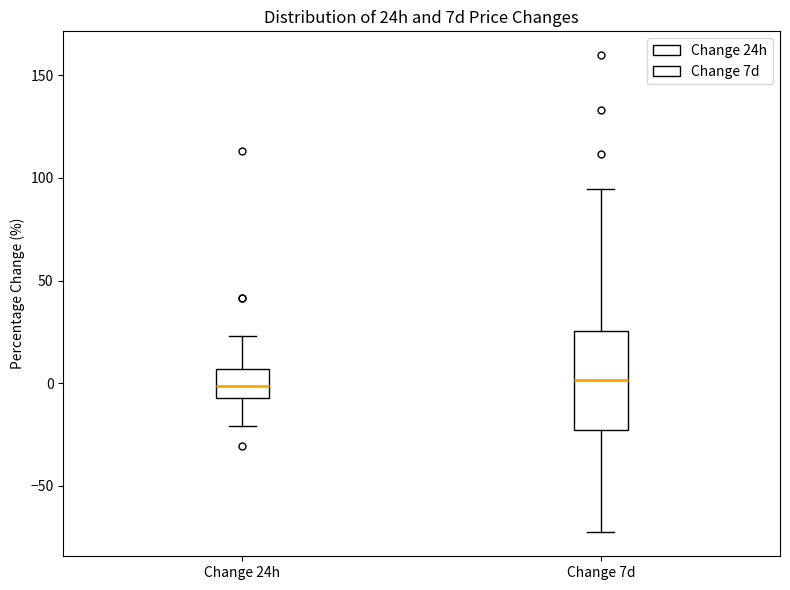

Reading left to right, transcribe this box plot: for each box, give where its median line is, the range the box spans, and where its two whiskers end, as read against the y-axis. The values are not printed on the chart, so give them approximately, as read against the axis.

Change 24h: median 0, box -5 to 5, whiskers -20 to 25
Change 7d: median 0, box -25 to 25, whiskers -75 to 95